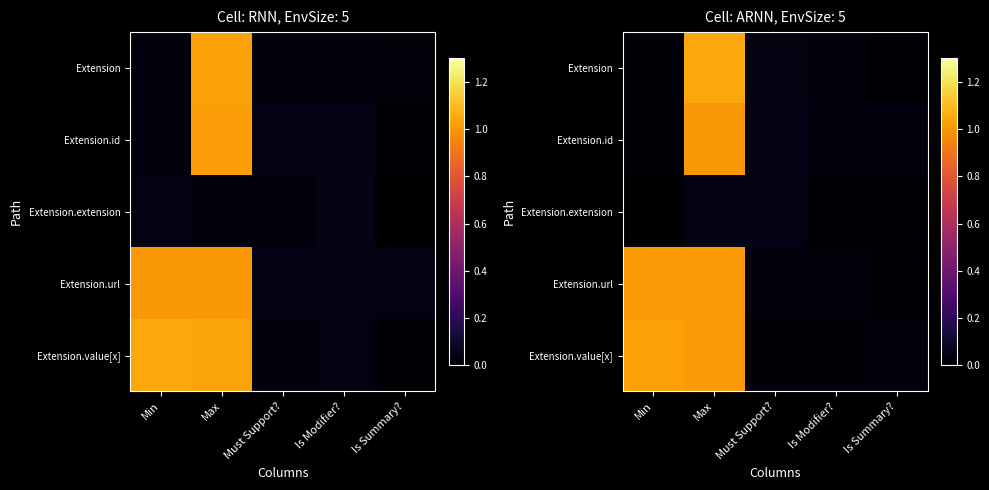

How many data points does each series have?

5